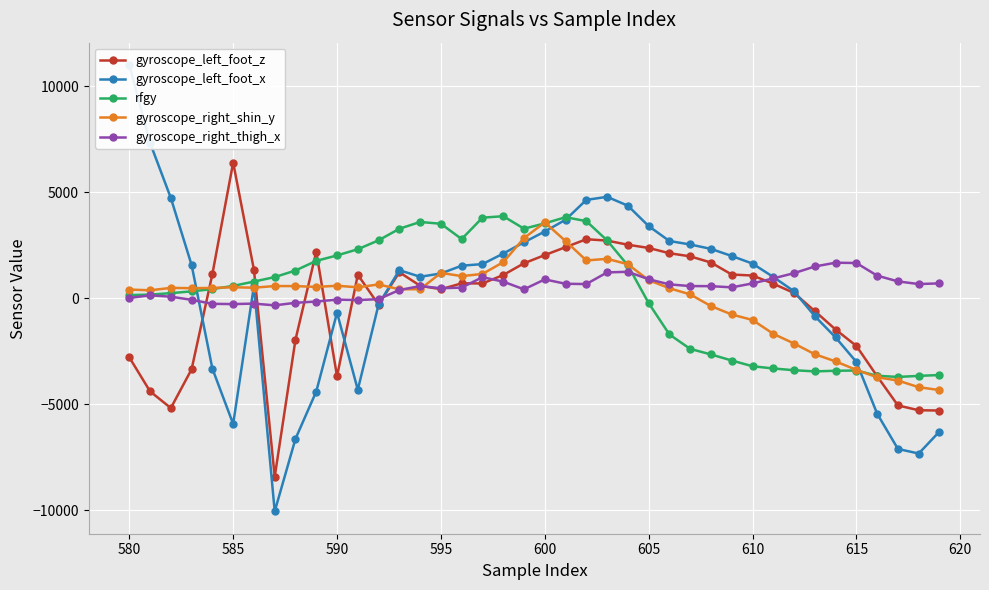

Reading right to left, transcribe all the data shown in this chart.

gyroscope_left_foot_z: -5290	-5277	-5050	-3673	-2244	-1471	-601	254	692	1078	1125	1691	1982	2130	2379	2530	2726	2790	2415	2042	1656	1101	704	710	432	595	1234	-300	1114	-3675	2200	-1948	-8416	1353	6405	1148	-3343	-5173	-4386	-2779
gyroscope_left_foot_x: -6281	-7318	-7102	-5440	-2999	-1843	-840	334	1010	1640	1999	2334	2542	2706	3410	4372	4790	4645	3709	3154	2646	2113	1617	1542	1175	1020	1331	-288	-4309	-676	-4393	-6624	-10048	591	-5923	-3313	1573	4736	7338	11009
rfgy: -3615	-3656	-3705	-3651	-3402	-3414	-3444	-3389	-3306	-3201	-2931	-2645	-2383	-1702	-221	1554	2734	3643	3829	3538	3287	3877	3806	2798	3519	3605	3284	2739	2318	2026	1769	1315	1004	793	589	438	332	246	179	155
gyroscope_right_shin_y: -4325	-4190	-3875	-3721	-3374	-2974	-2635	-2130	-1672	-1019	-760	-363	188	477	859	1610	1866	1789	2705	3583	2844	1708	1153	1050	1203	432	430	657	523	595	540	580	582	504	523	494	481	495	381	417
gyroscope_right_thigh_x: 708	676	801	1073	1668	1683	1505	1190	942	706	520	577	581	660	903	1254	1225	676	689	895	426	790	1000	508	479	580	396	-36	-79	-58	-149	-208	-329	-246	-269	-257	-69	80	144	19